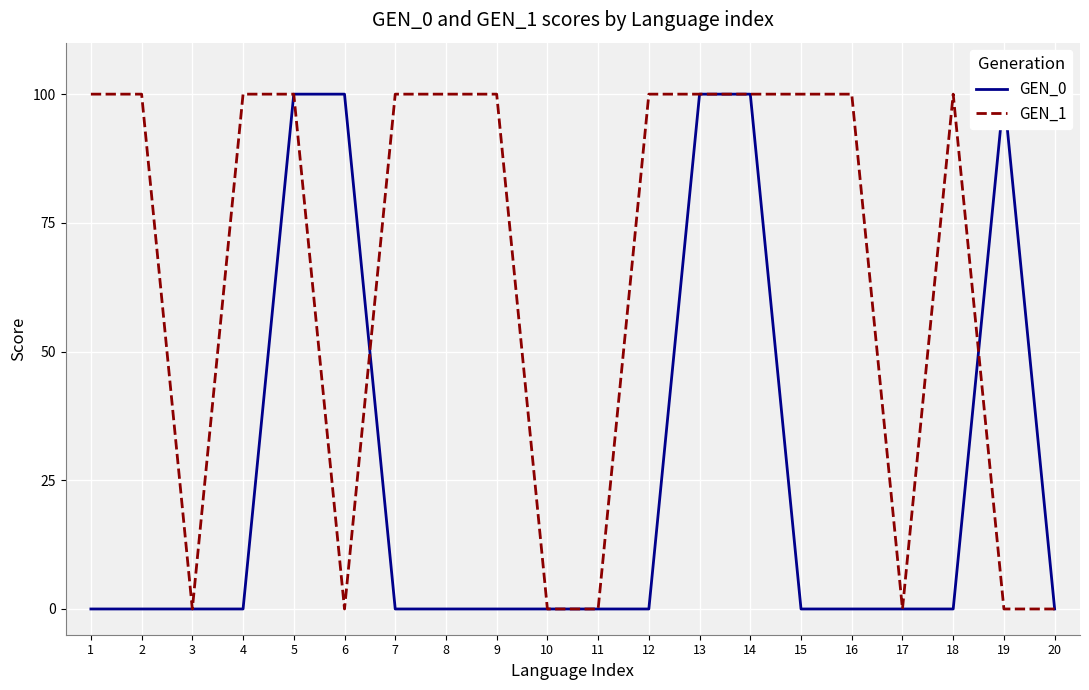

What is the maximum value for GEN_0?

100